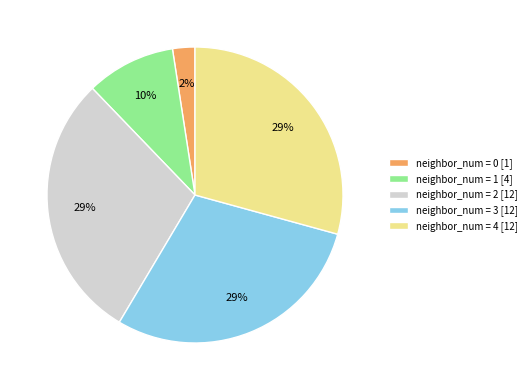

How many slices are in this pie chart?

5